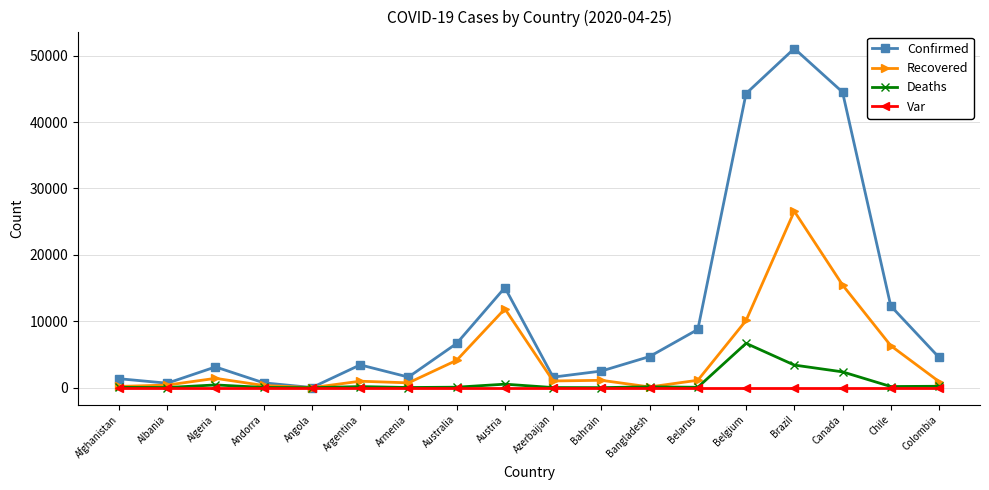

At which label does Confirmed reach its peak?

Brazil